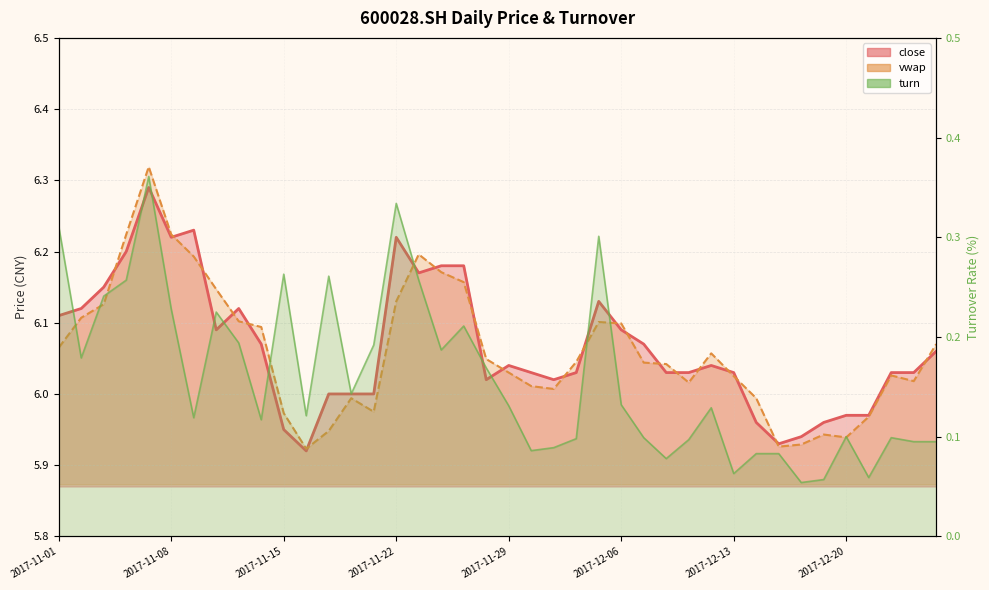

The vwap series shows 2.4 at 2017-11-09. True or false?

False